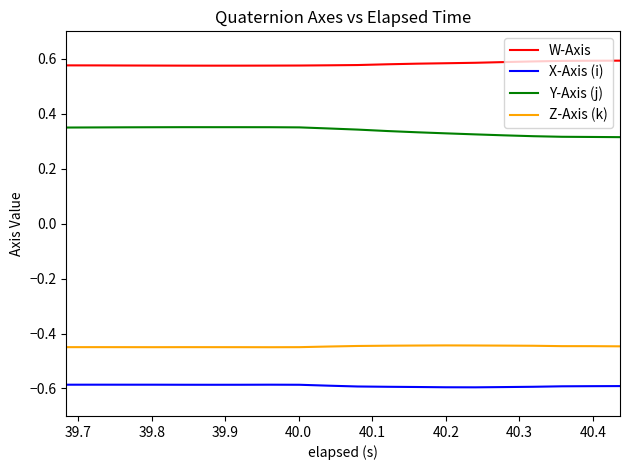

True or false: Z-Axis (k) and W-Axis intersect in this chart.

False